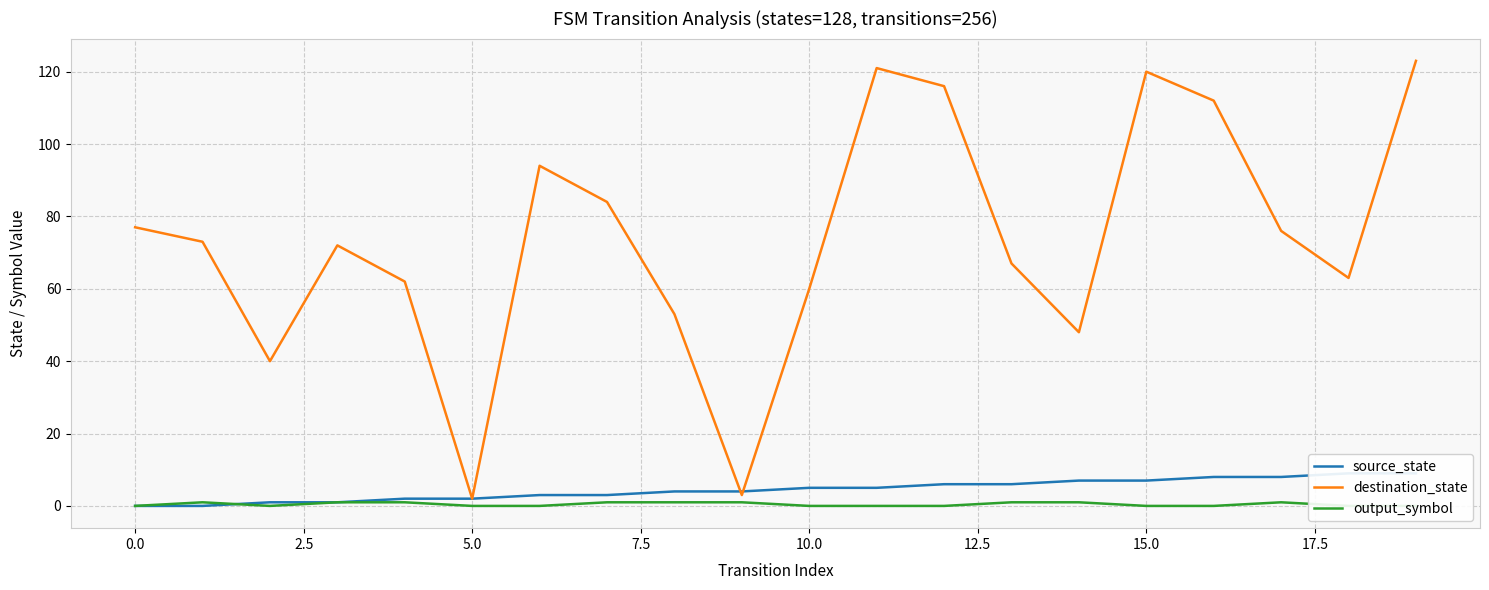

The destination_state series shows 77 at 0.0. True or false?

True